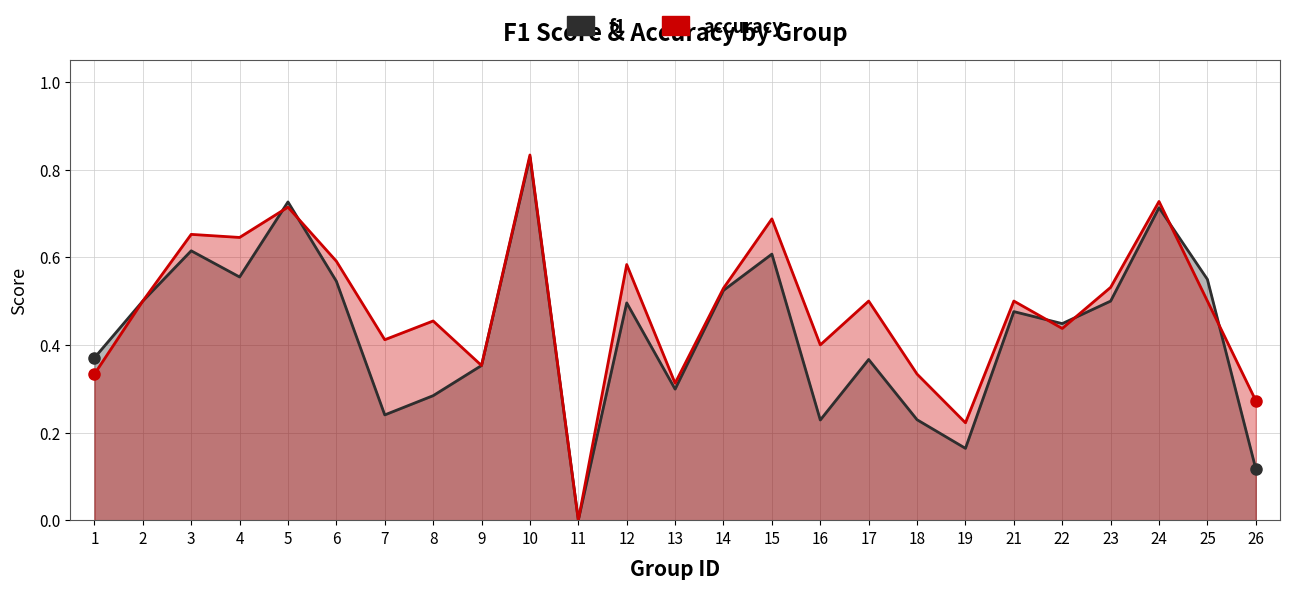

How many intersections are there between accuracy and f1?

6